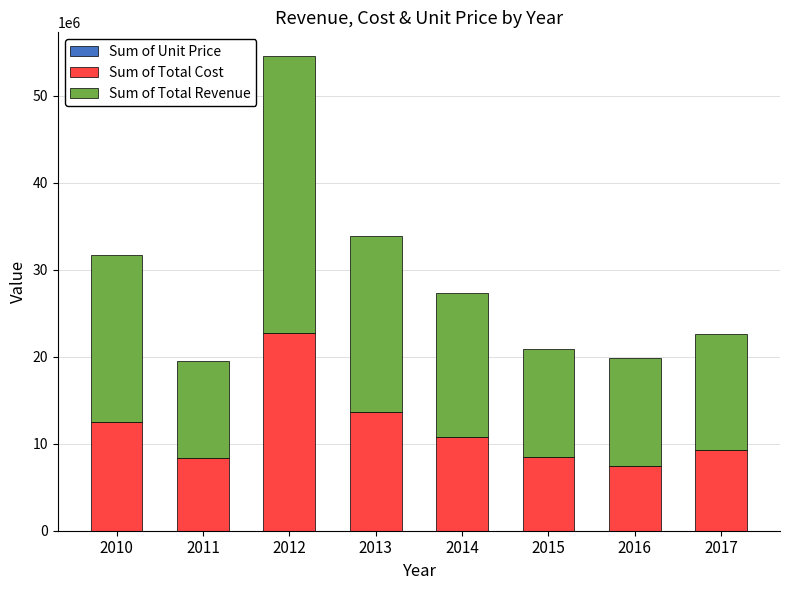

Are the bars grouped side by side (vs. stacked)?

No